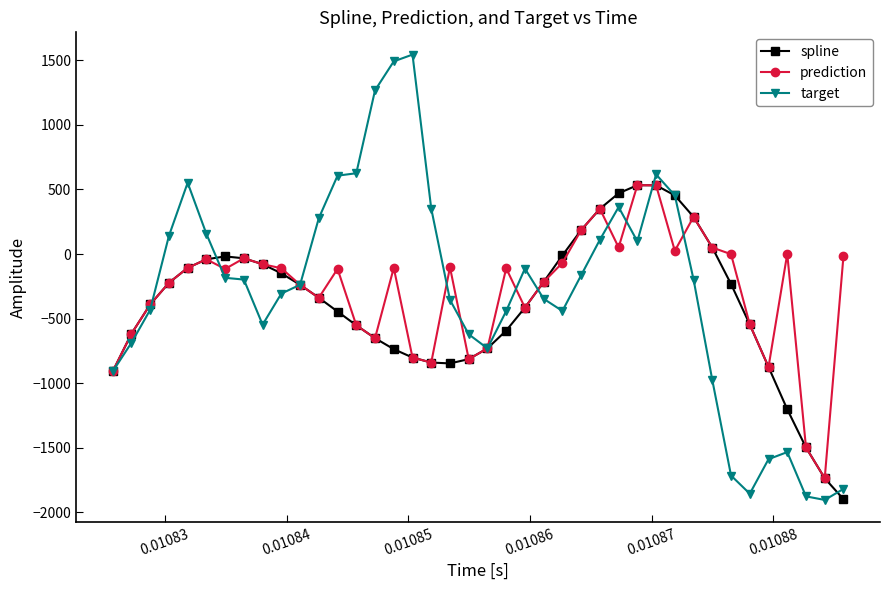

How many negative values does the target series have?

25